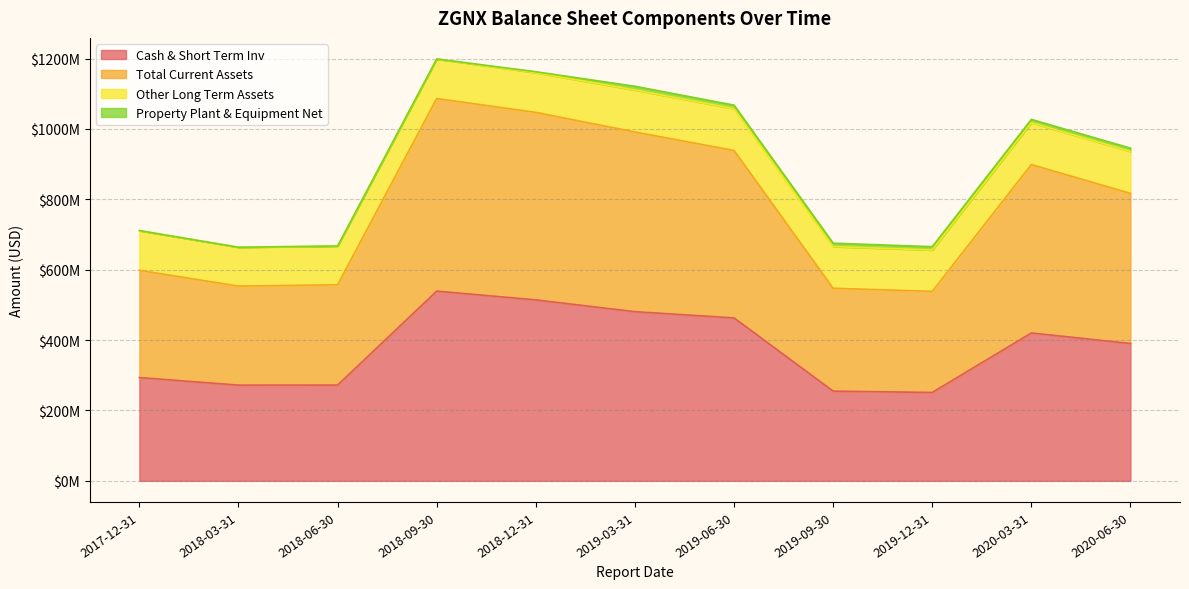

What is the difference between the second highest and minimum values in the Total Current Assets series?

498708000